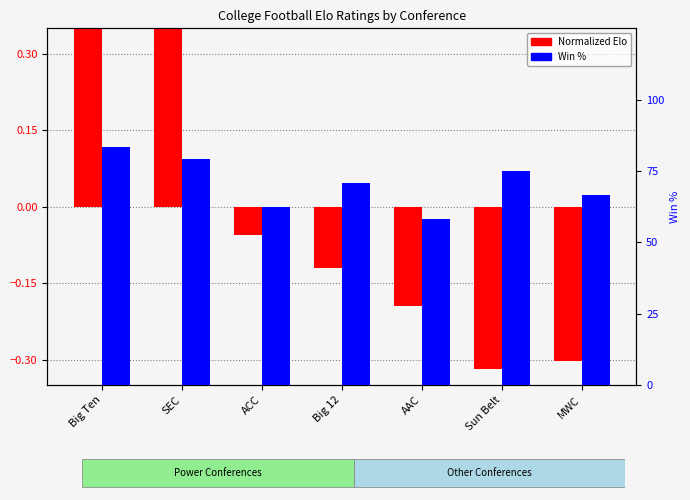

What value does the Normalized Elo series have at Big 12?

-0.1